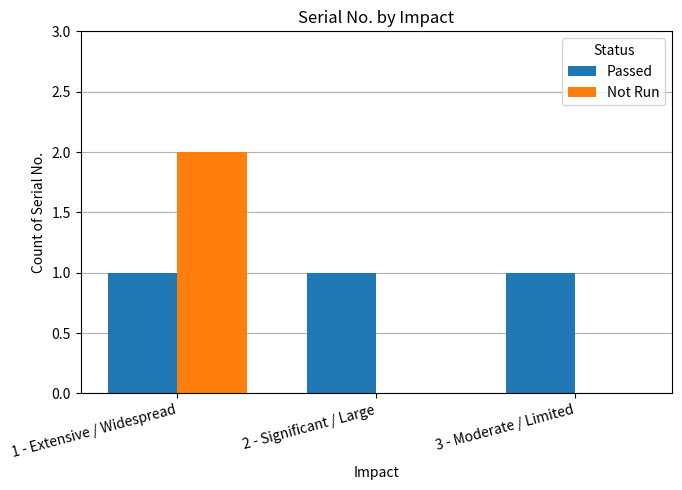

Reading left to right, transcribe all the data shown in this chart.

Passed: 1 - Extensive / Widespread=1	2 - Significant / Large=1	3 - Moderate / Limited=1
Not Run: 1 - Extensive / Widespread=2	2 - Significant / Large=0	3 - Moderate / Limited=0